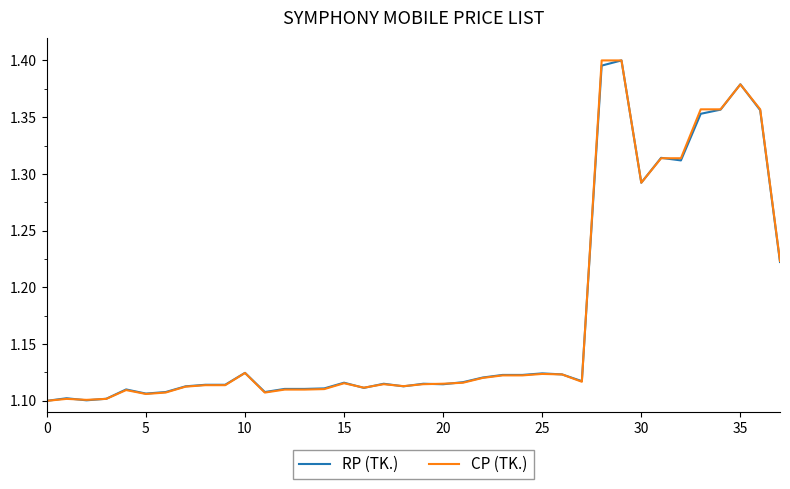

Reading left to right, transcribe all the data shown in this chart.

RP (TK.): 1.1	1.1	1.1	1.1	1.1	1.1	1.1	1.1	1.1	1.1	1.1	1.1	1.1	1.1	1.1	1.1	1.1	1.1	1.1	1.1	1.1	1.1	1.1	1.1	1.1	1.1	1.1	1.1	1.4	1.4	1.3	1.3	1.3	1.4	1.4	1.4	1.4	1.2
CP (TK.): 1.1	1.1	1.1	1.1	1.1	1.1	1.1	1.1	1.1	1.1	1.1	1.1	1.1	1.1	1.1	1.1	1.1	1.1	1.1	1.1	1.1	1.1	1.1	1.1	1.1	1.1	1.1	1.1	1.4	1.4	1.3	1.3	1.3	1.4	1.4	1.4	1.4	1.2